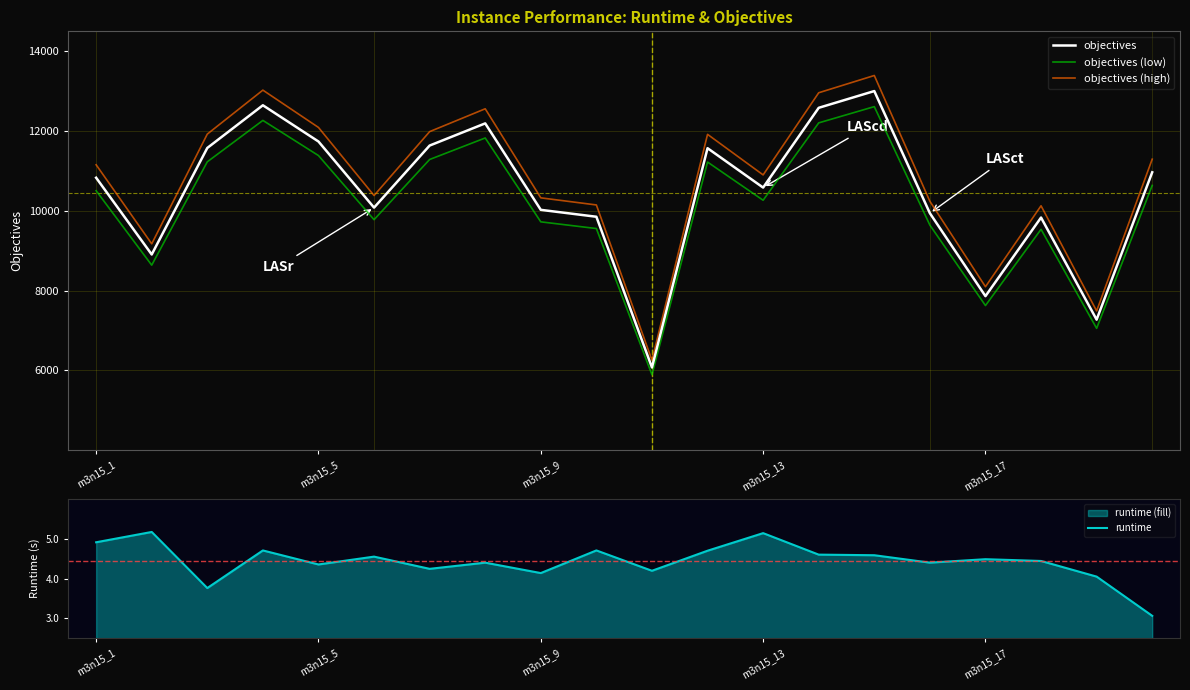

True or false: objectives (high) and objectives (low) intersect in this chart.

False